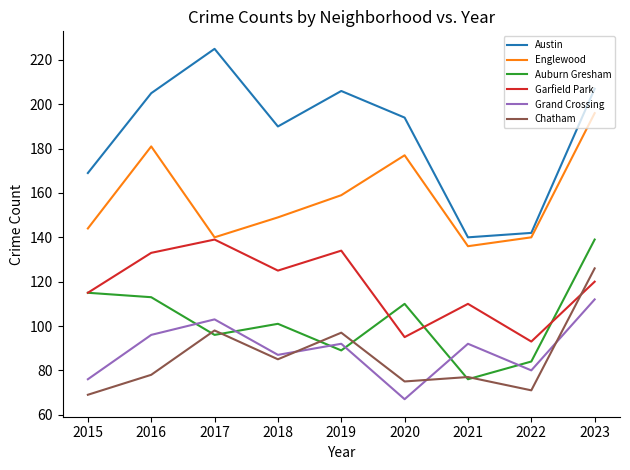

Which series has the largest total across all categories?

Austin